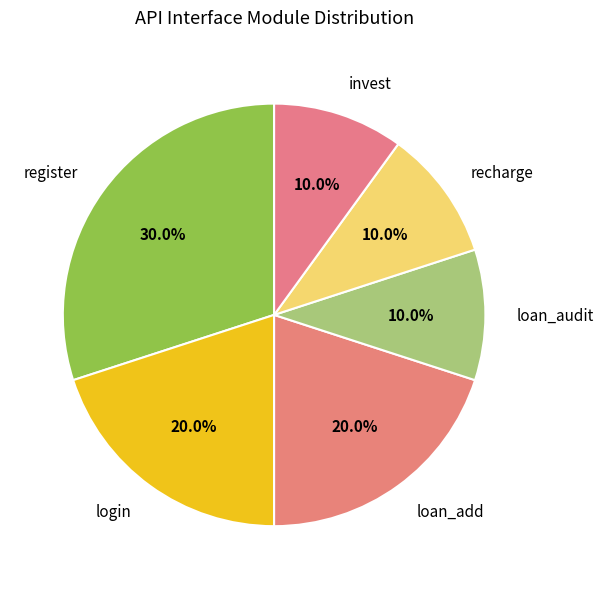

Combined, what portion of the pie is loan_add and login?

40.0%